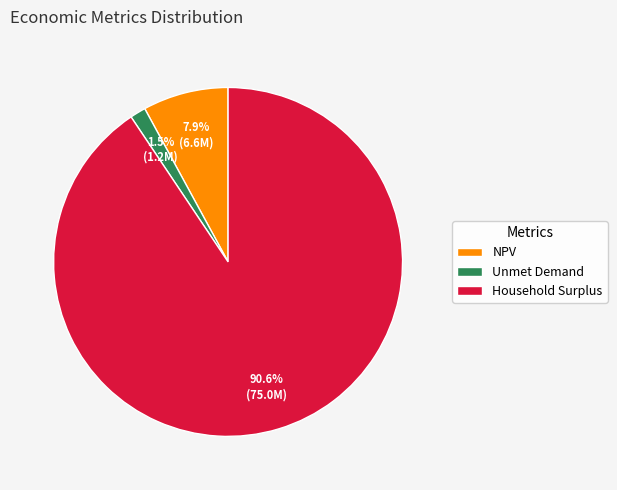

Which has a higher value, Unmet Demand or NPV?

NPV